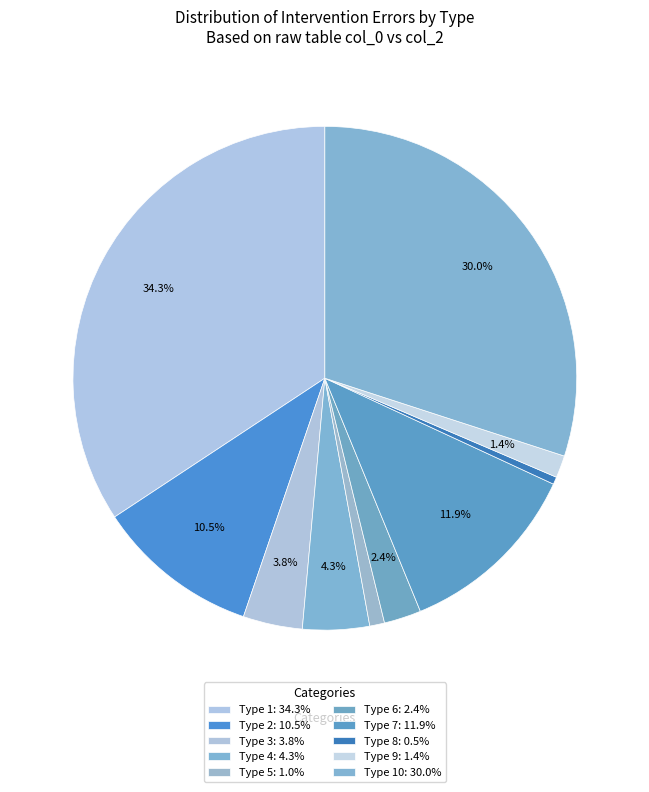

What is the smallest slice in the pie chart?

Type 8